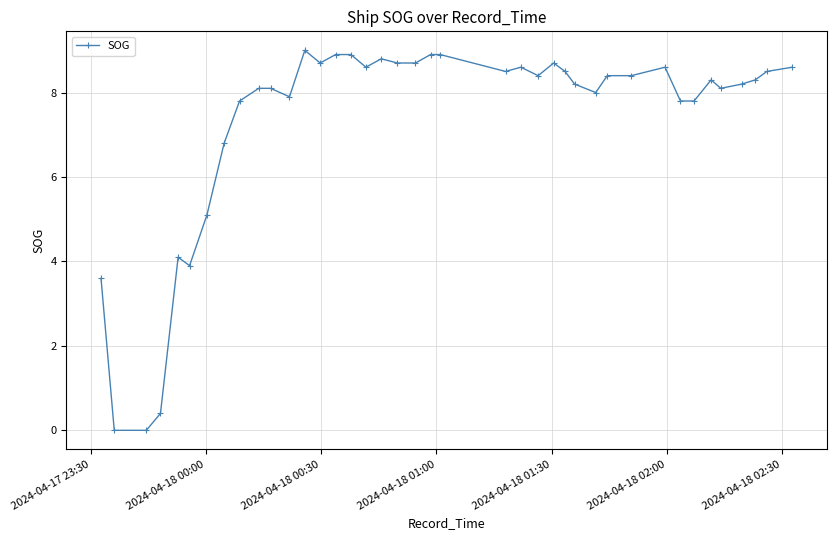

True or false: there are more than 1 points higher than both neighbors.

True